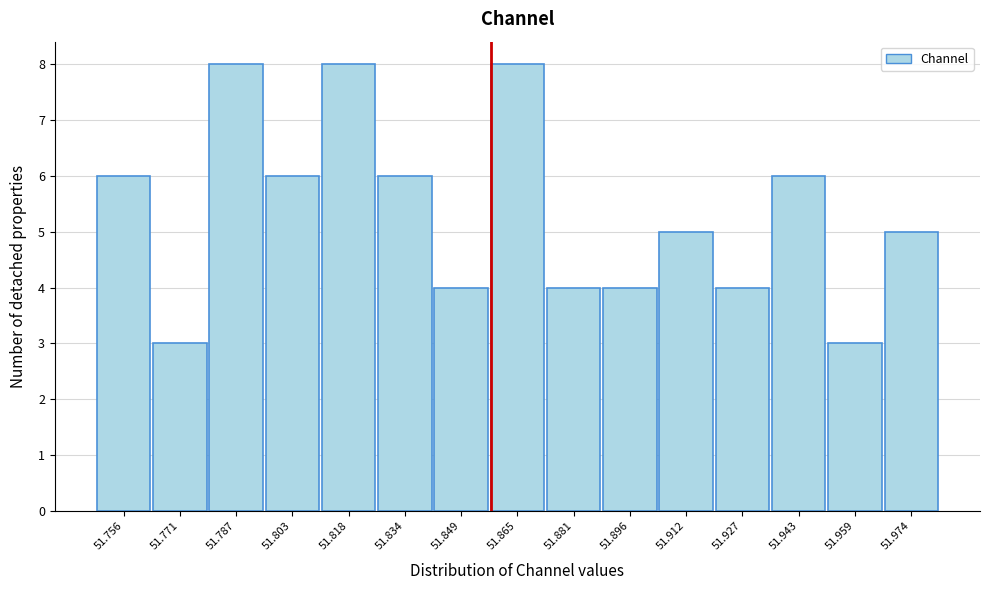

Reading left to right, list all the values displayed in this chart.

6	3	8	6	8	6	4	8	4	4	5	4	6	3	5